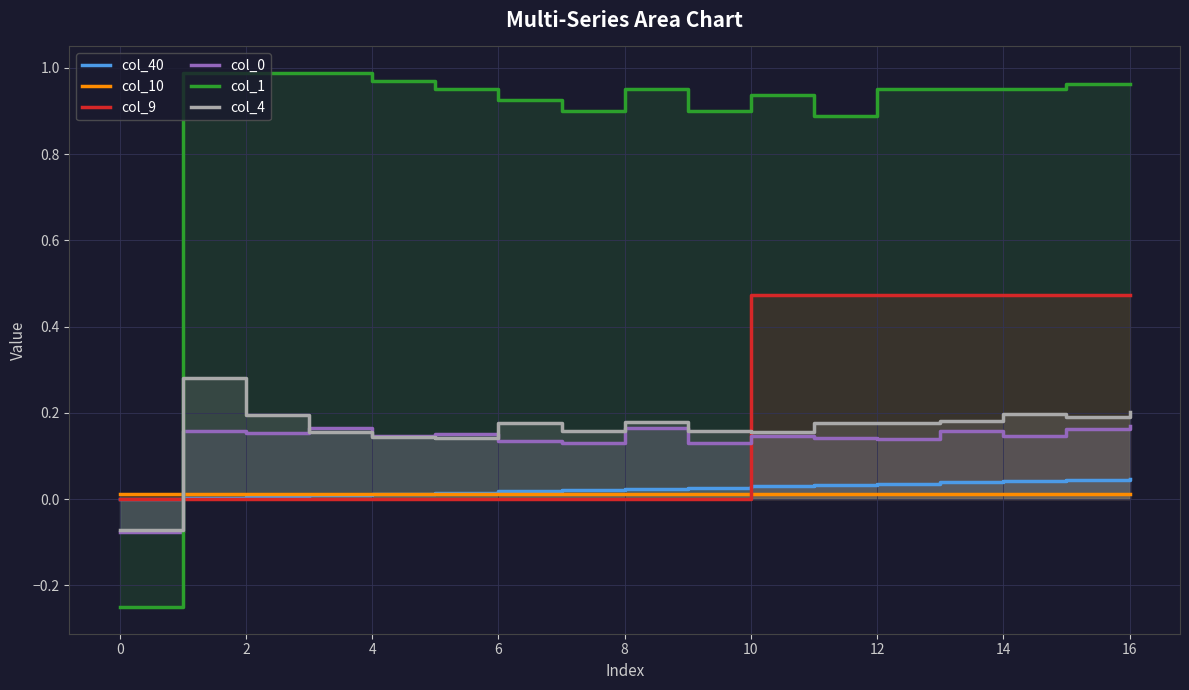

True or false: col_10 has a value of 0.0 at 4.

True